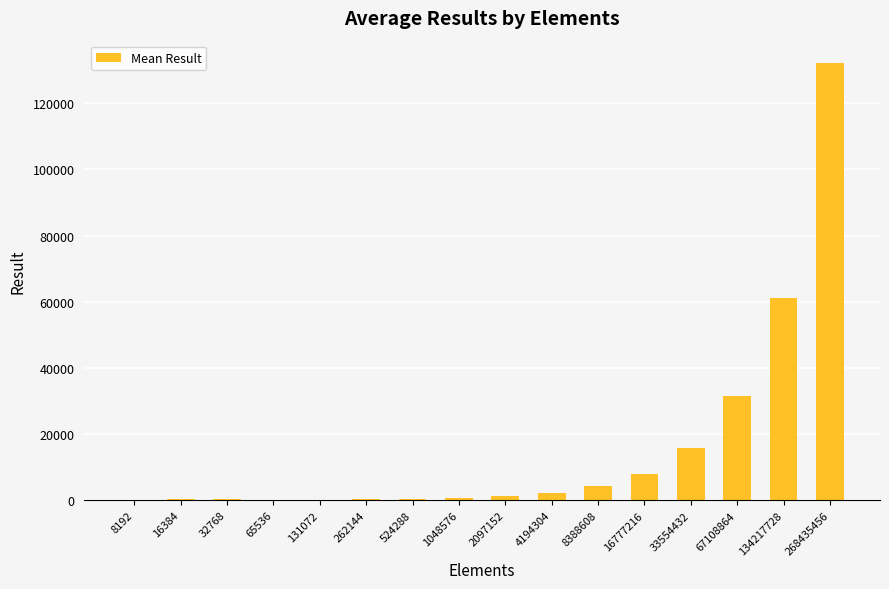

How many data points does each series have?

16